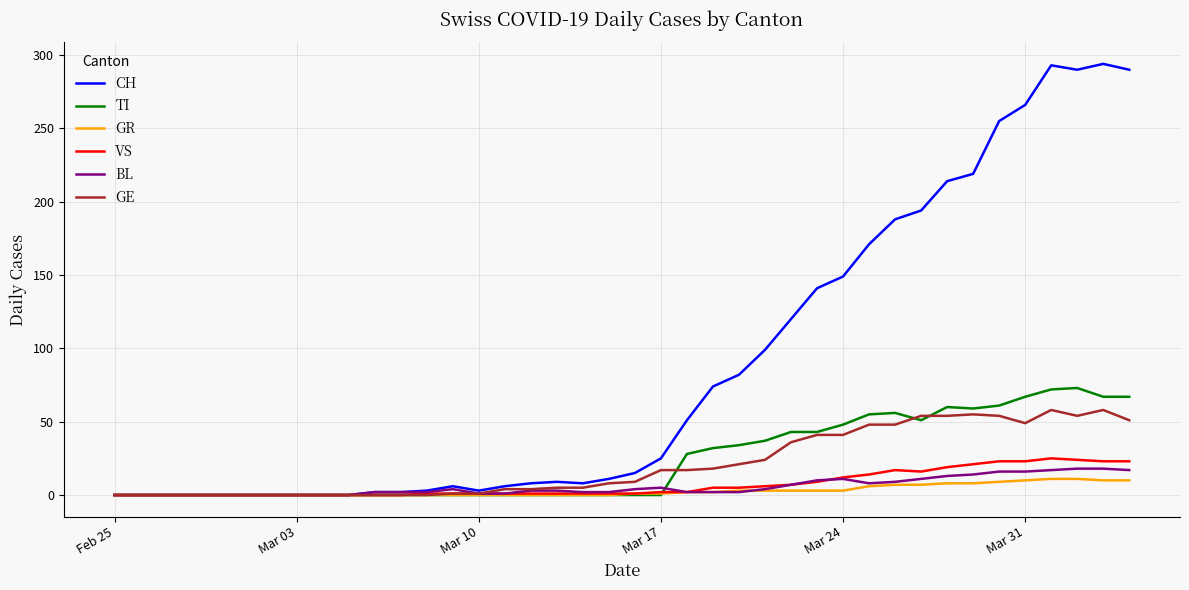

True or false: BL has more than 1 interior local peaks.

True